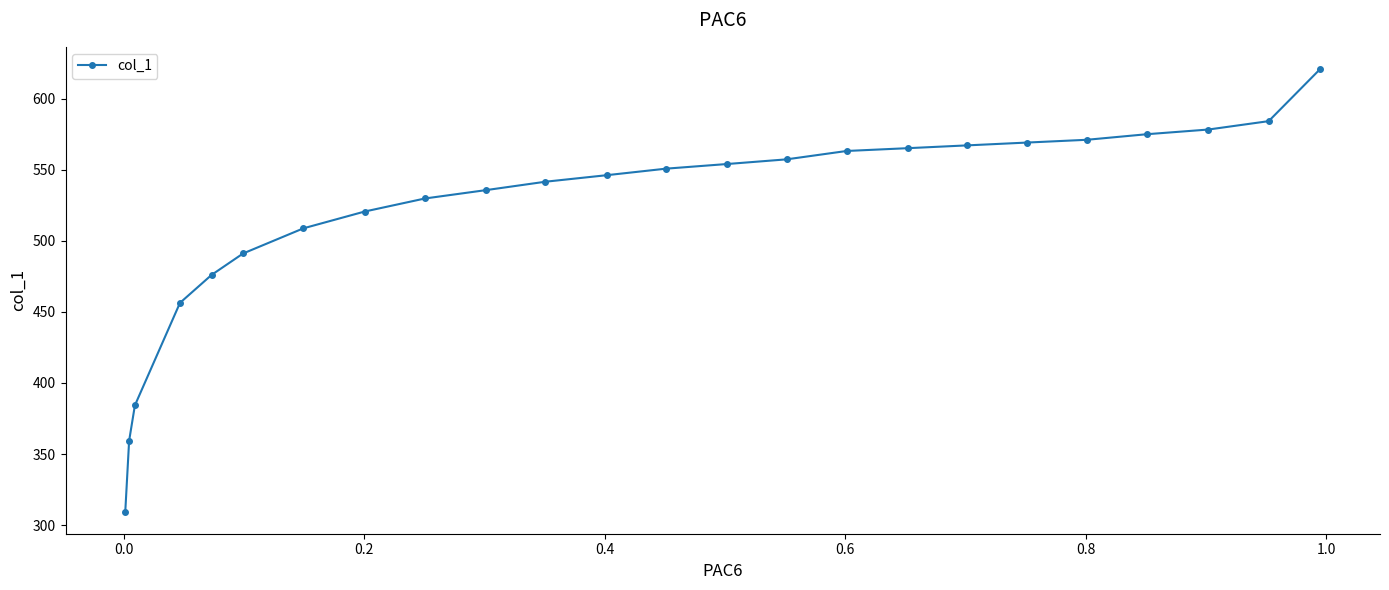

What is the minimum value shown in the chart?

309.5